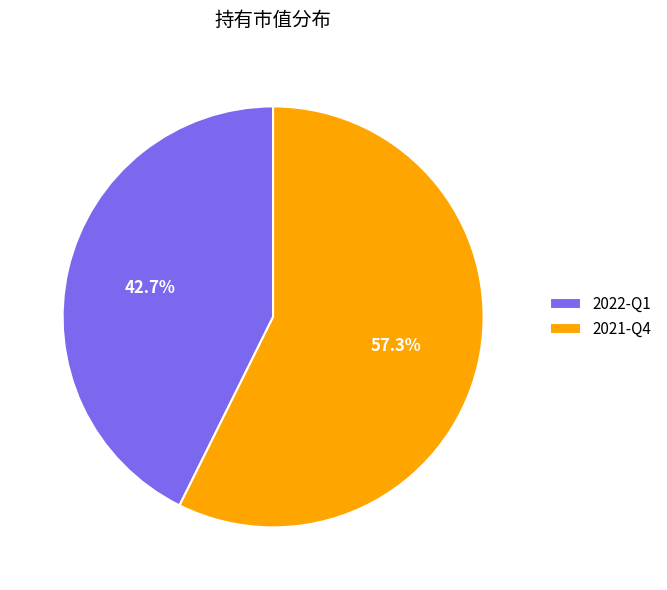

True or false: 2021-Q4 accounts for 57% of the total.

True